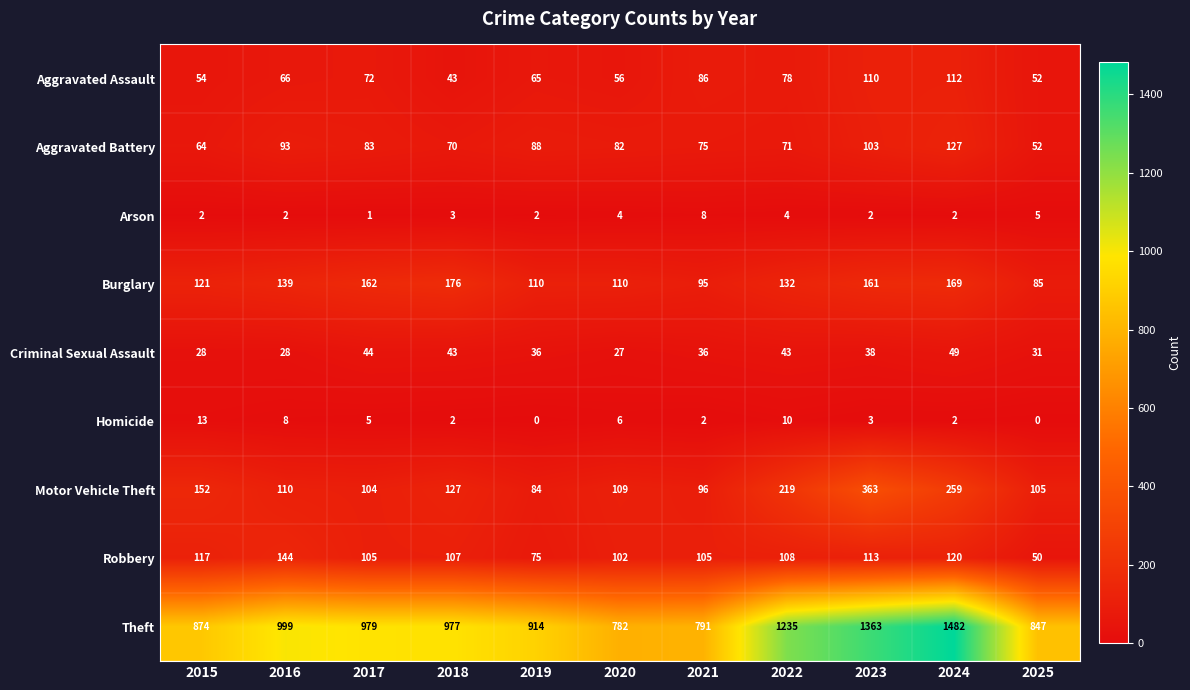

True or false: Theft has a value of 1374 at 2018.

False